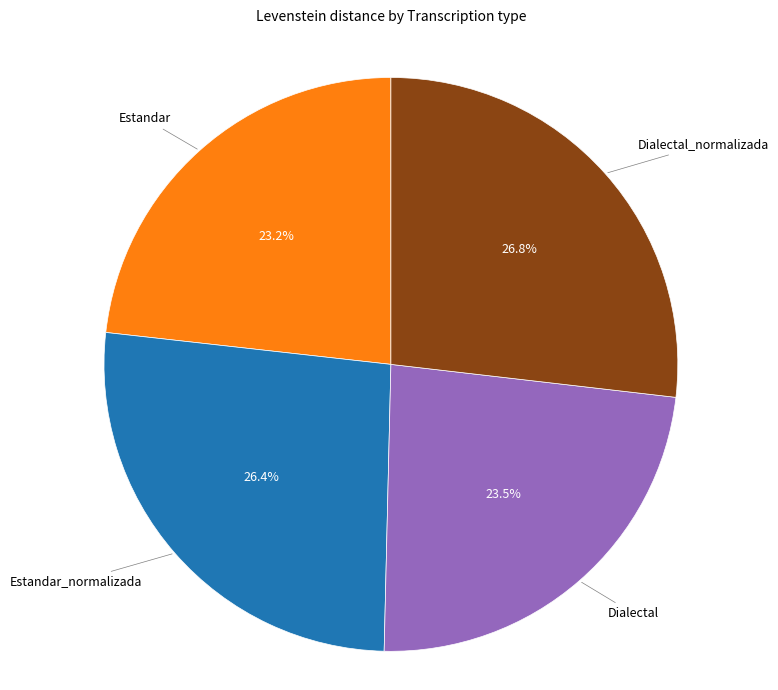

Combined, do Estandar_normalizada and Dialectal_normalizada account for over 50%?

Yes